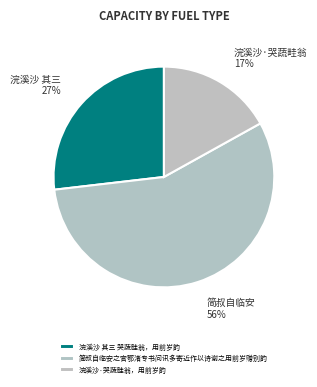

Approximately how many times larger is the value at 简叔自临安之官鄂渚专书问讯多寄近作以诗谢之用前岁赠别韵 compared to 浣溪沙·哭蔬畦翁，用前岁韵?

3.3